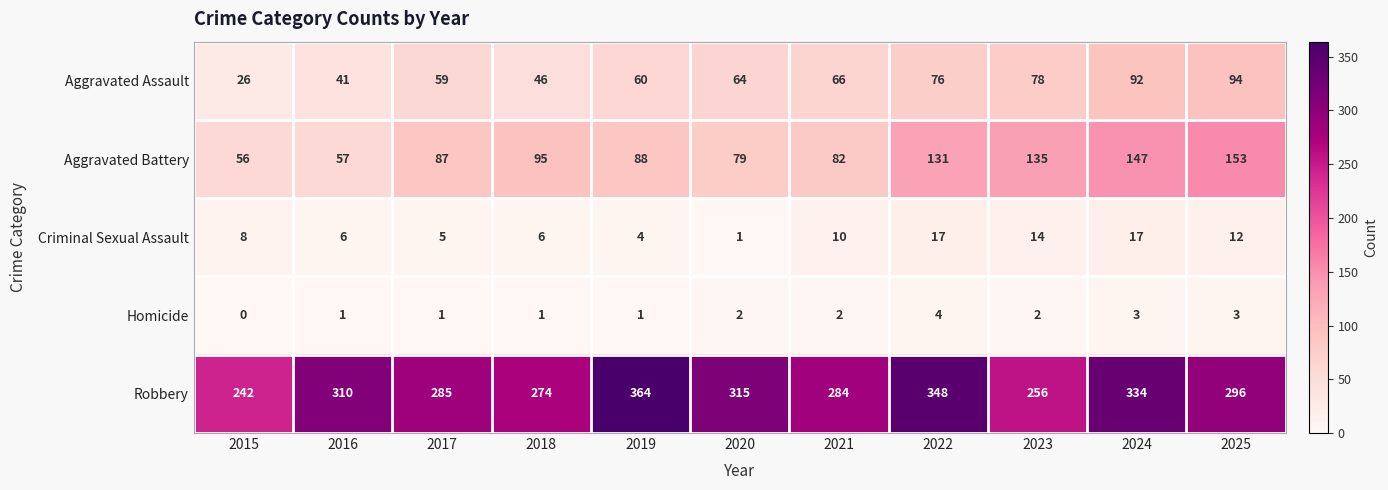

True or false: Criminal Sexual Assault has a value of 6 at 2016.

True